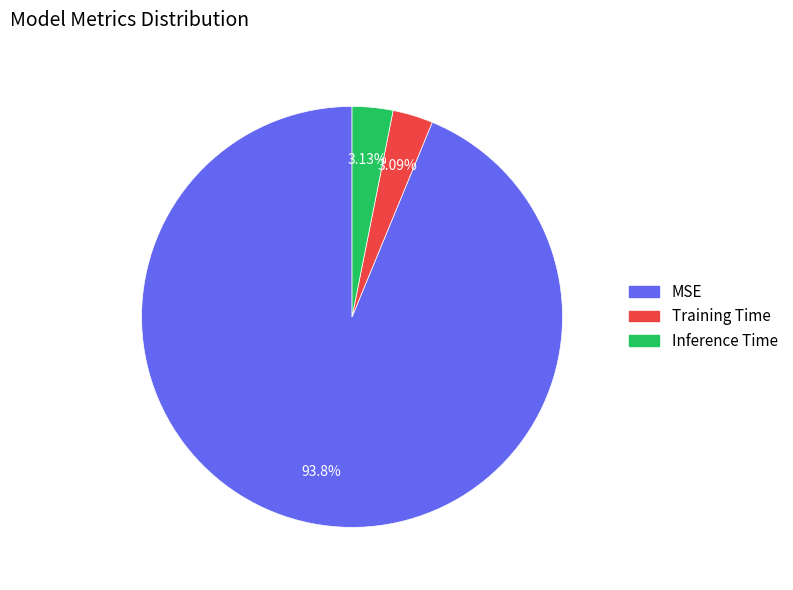

Which slice represents more than half of the pie?

MSE